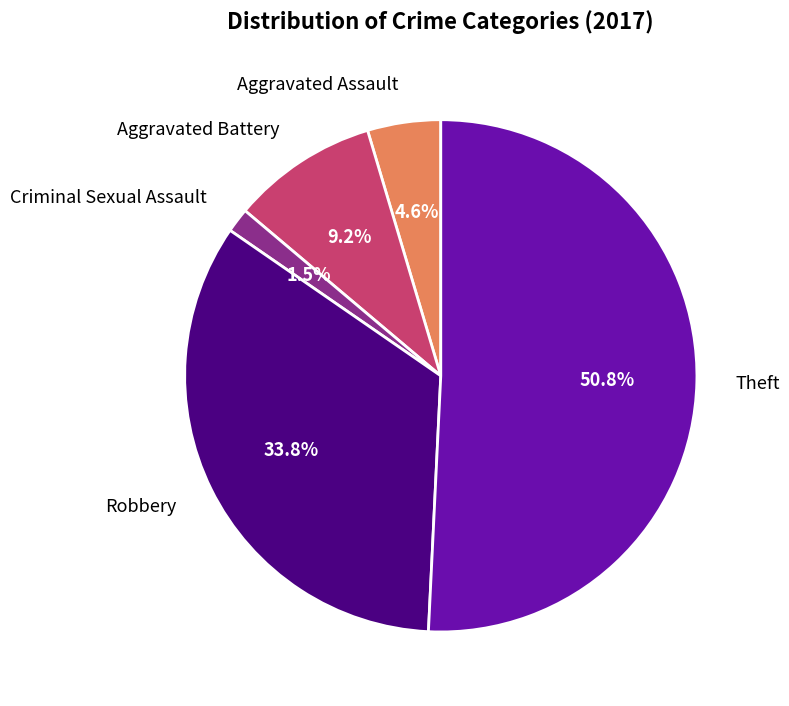

Is there a majority slice in this chart?

Yes